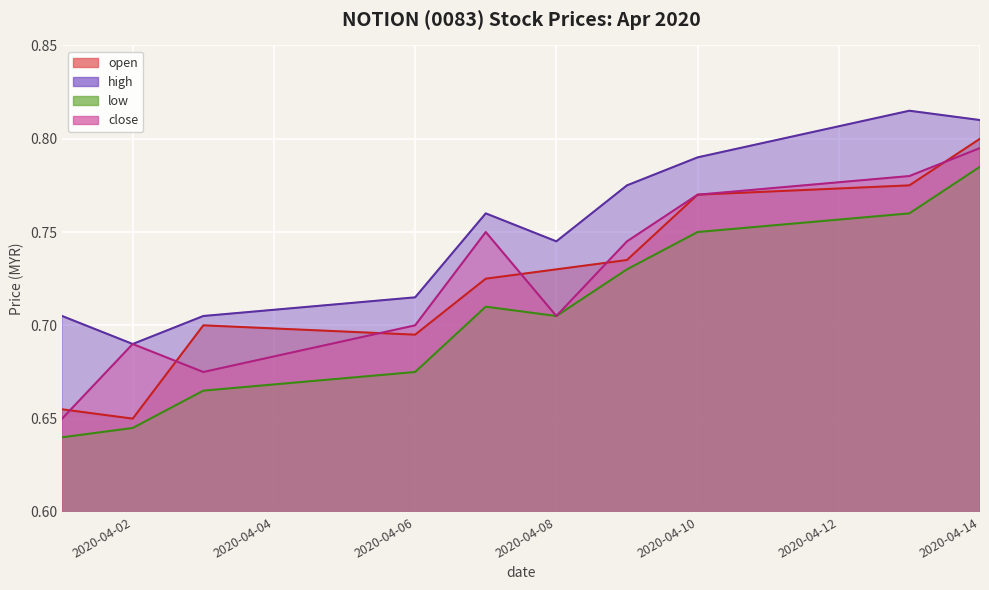

True or false: low has a value of 0.7 at 2020-04-03.

True